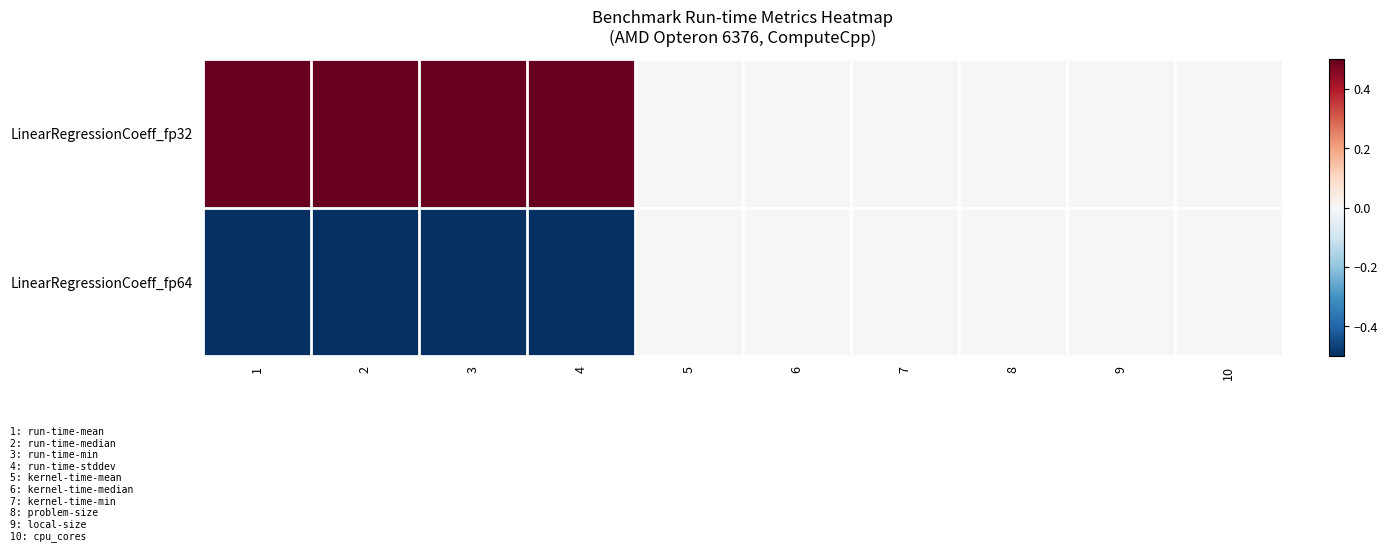

What is the smallest value displayed?

-1